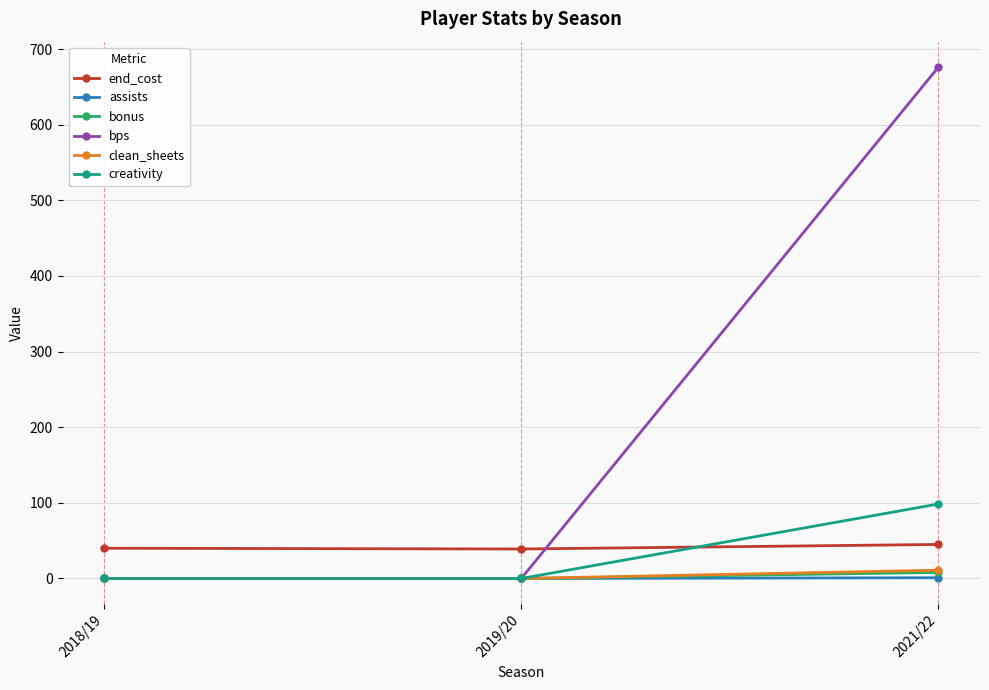

Is this an area chart (filled region under the line)?

No